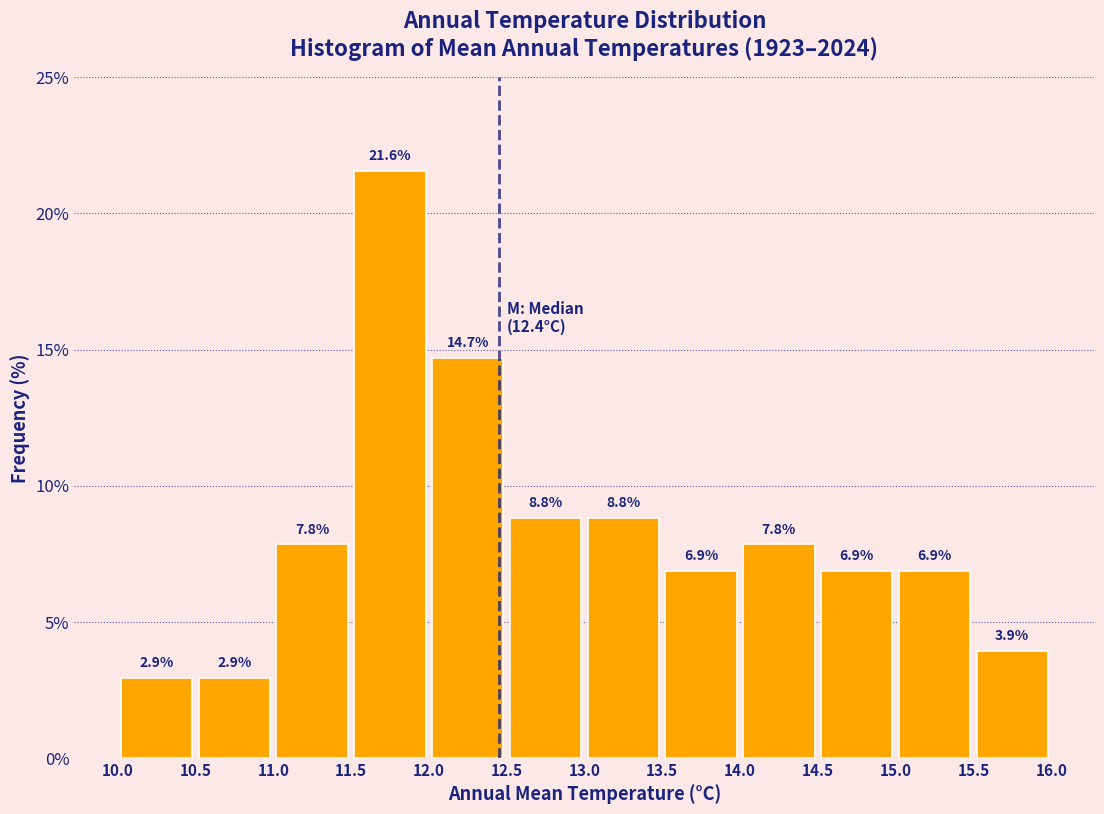

How tall is the bar that spans 15.0 to 15.5 on the x-axis?

6.9